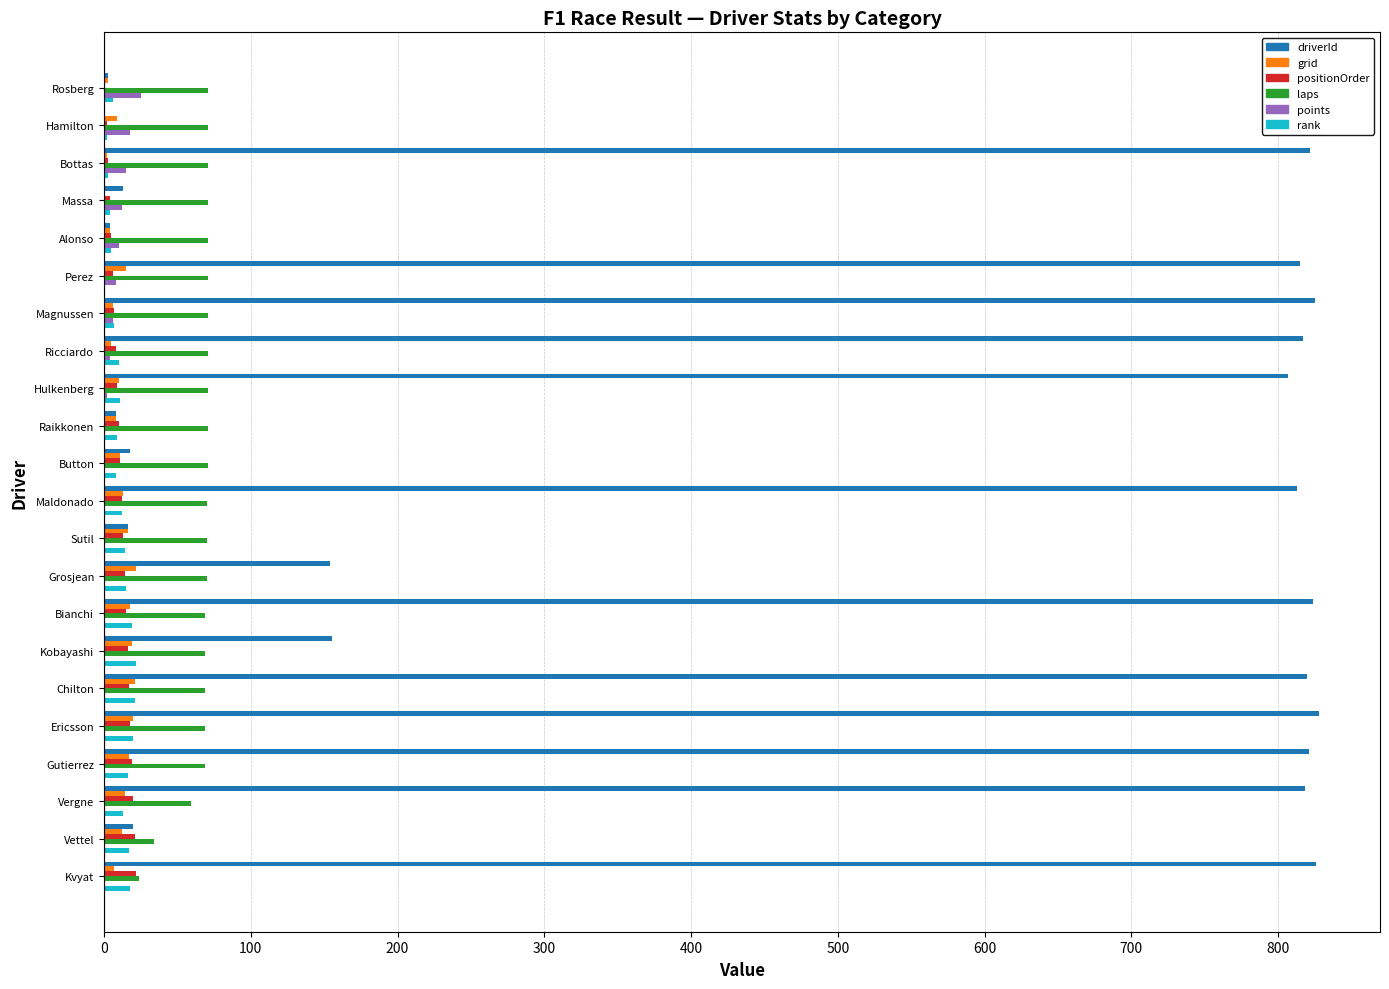

What is the maximum value for laps?

71